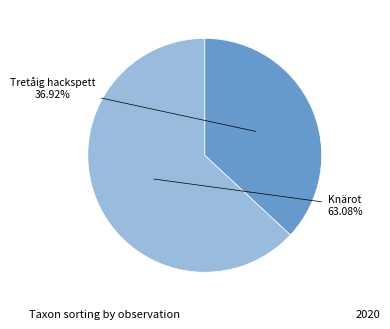

How many segments does this pie chart have?

2